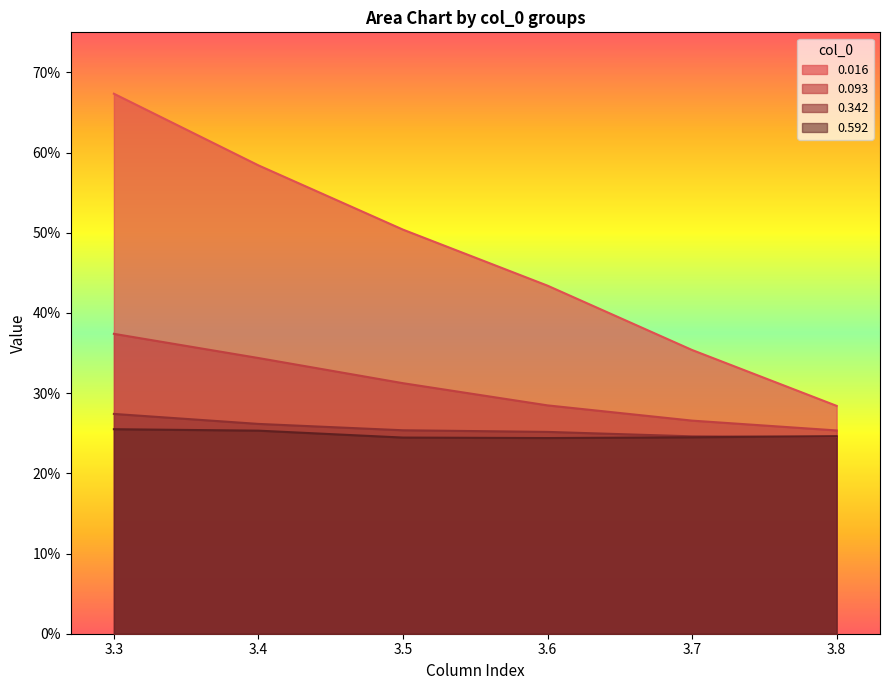

The value of 0.093 at 3.6 is 0.2. True or false?

False